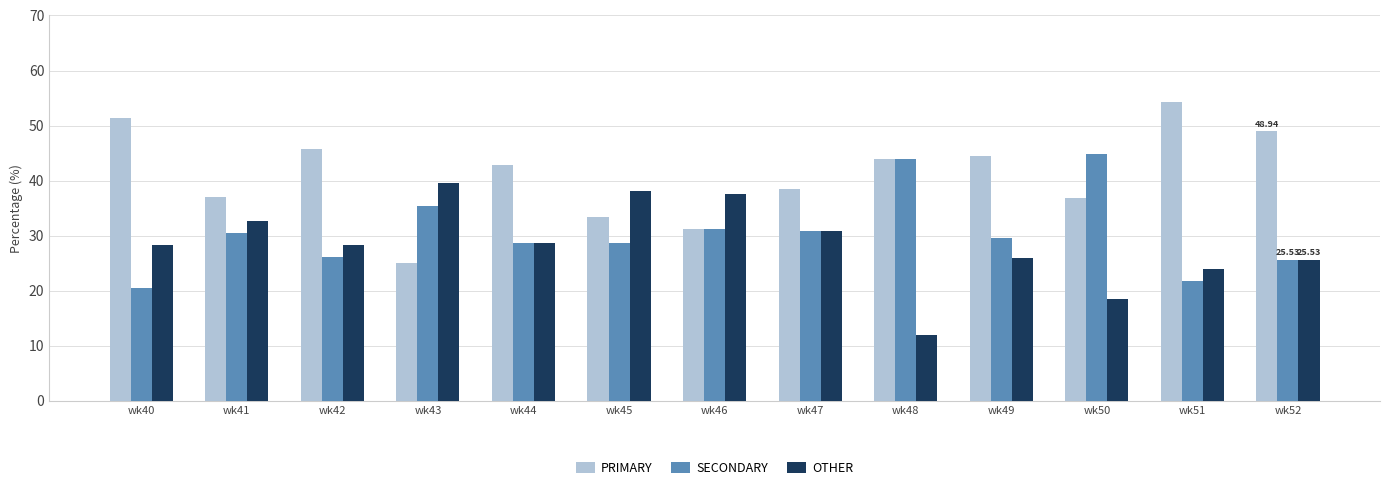

Rank the series by their maximum value, from highest to lowest.

PRIMARY, SECONDARY, OTHER